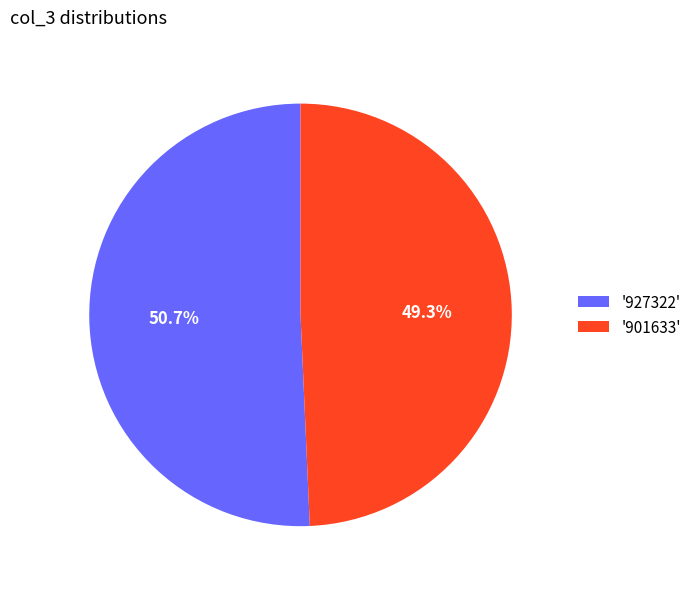

What portion of the pie excludes '927322'?

49.3%